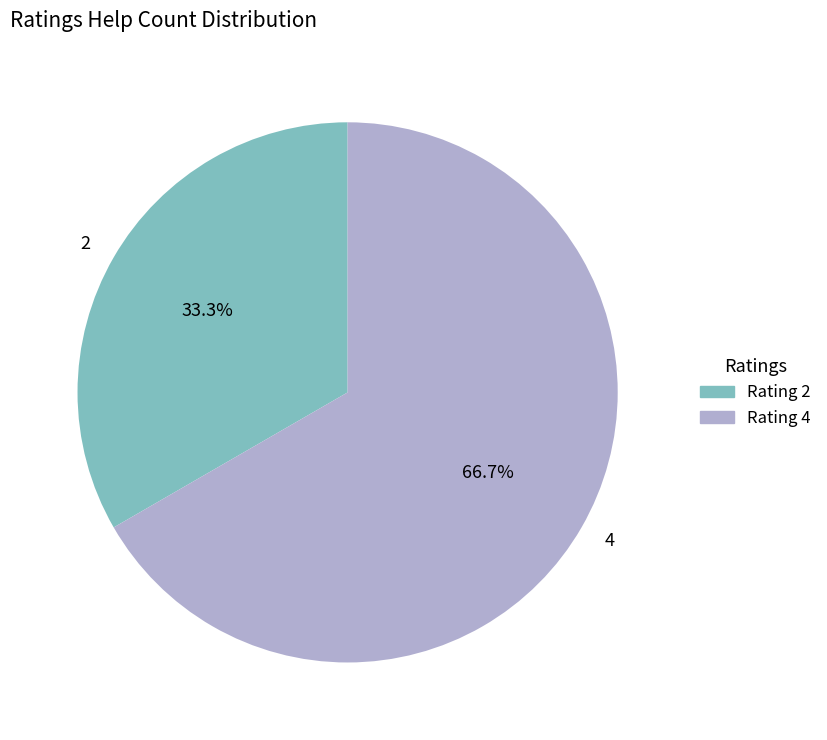

What percentage is the 4 slice, to the nearest percent?

67%